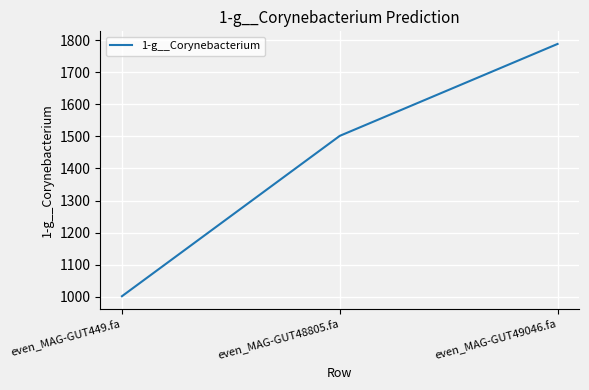

At which category does the chart reach its peak across all series?

even_MAG-GUT49046.fa